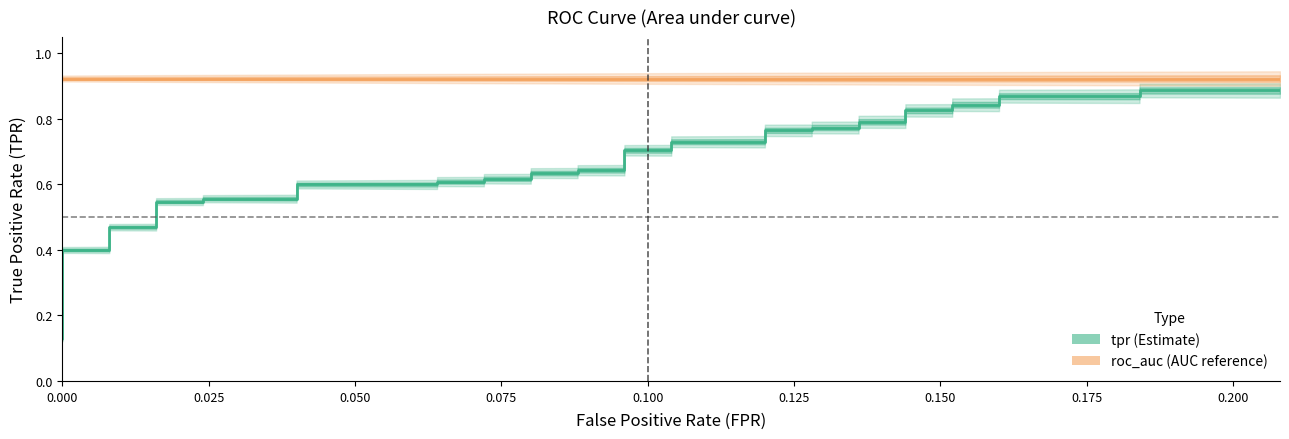

List the series in order of their overall mean, lowest first.

tpr, roc_auc